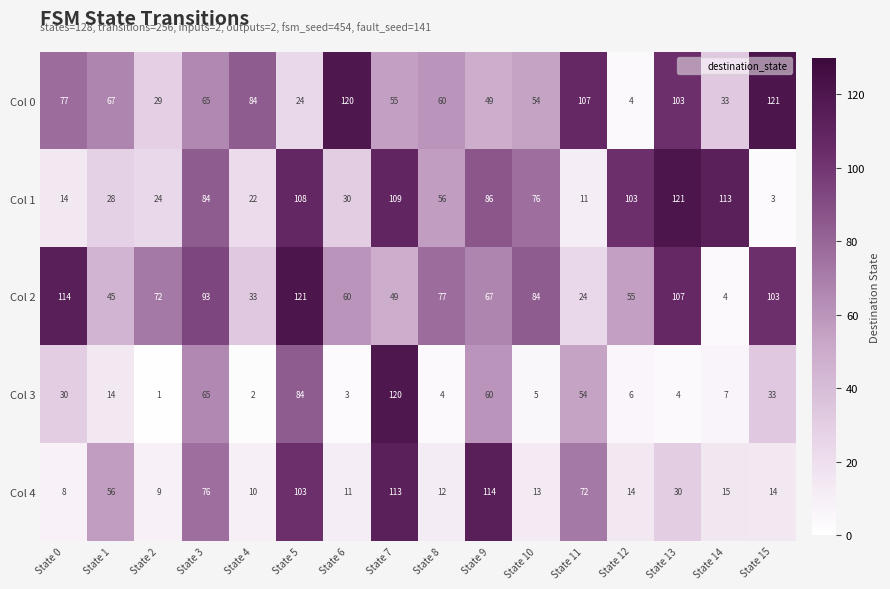

The Col 2 series shows 94 at State 9. True or false?

False